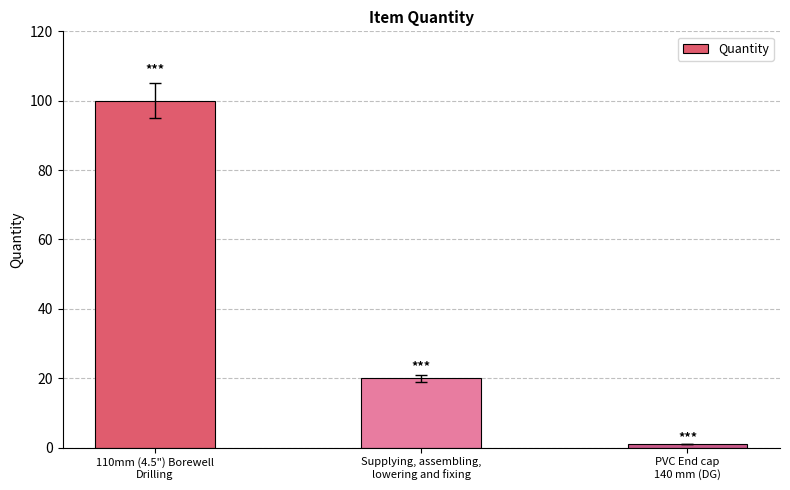

Reading left to right, transcribe all the data shown in this chart.

100	20	1